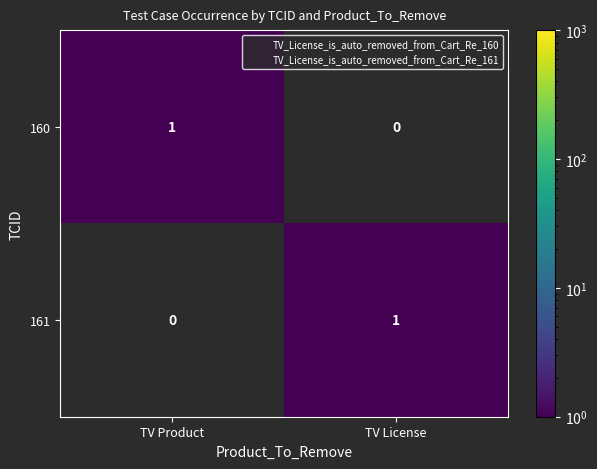

Rank the series at TV Product from highest to lowest value.

160, 161